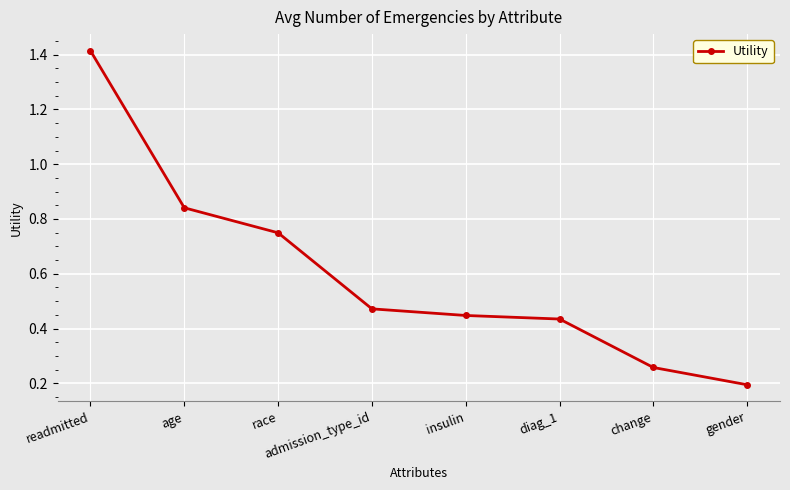

What is the average value?

0.6